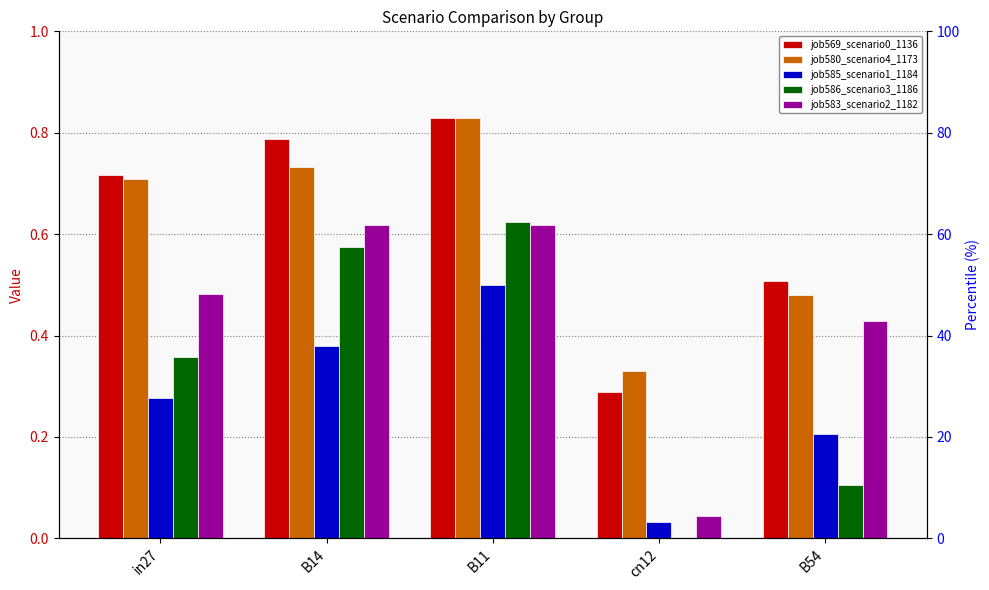

Count the job580_scenario4_1173 values in the range 0 to 1.

5